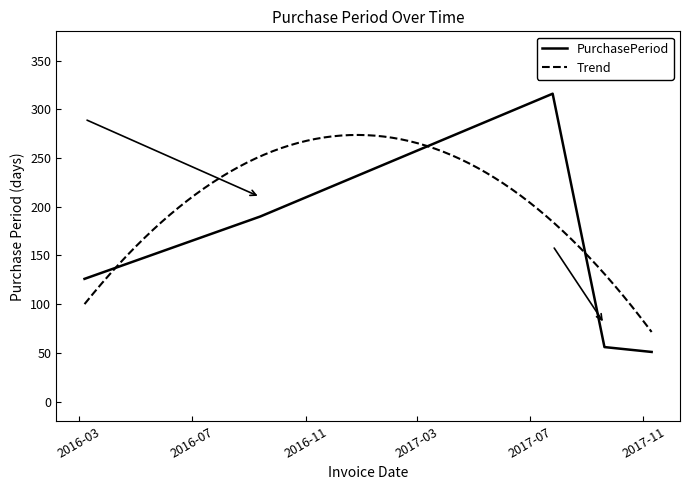

What is the smallest value displayed?

51